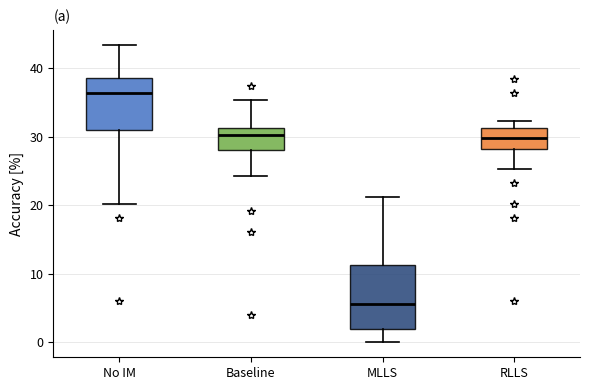

Which box is the tallest, from its lower edge to its upper edge?

MLLS